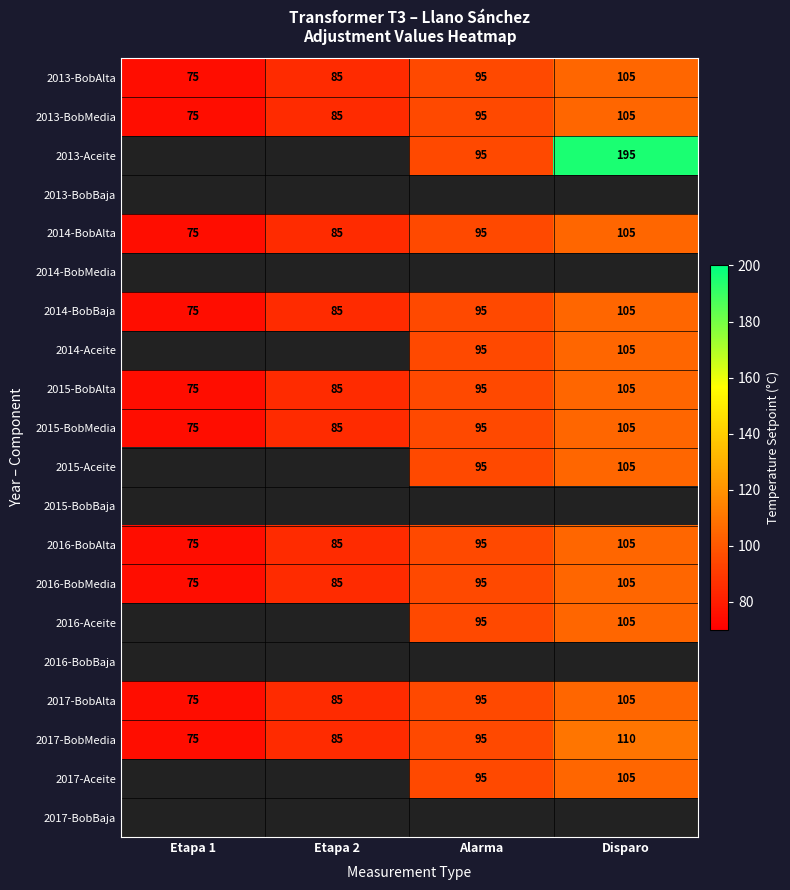

Between Etapa 1 and Alarma, which is larger?

Alarma